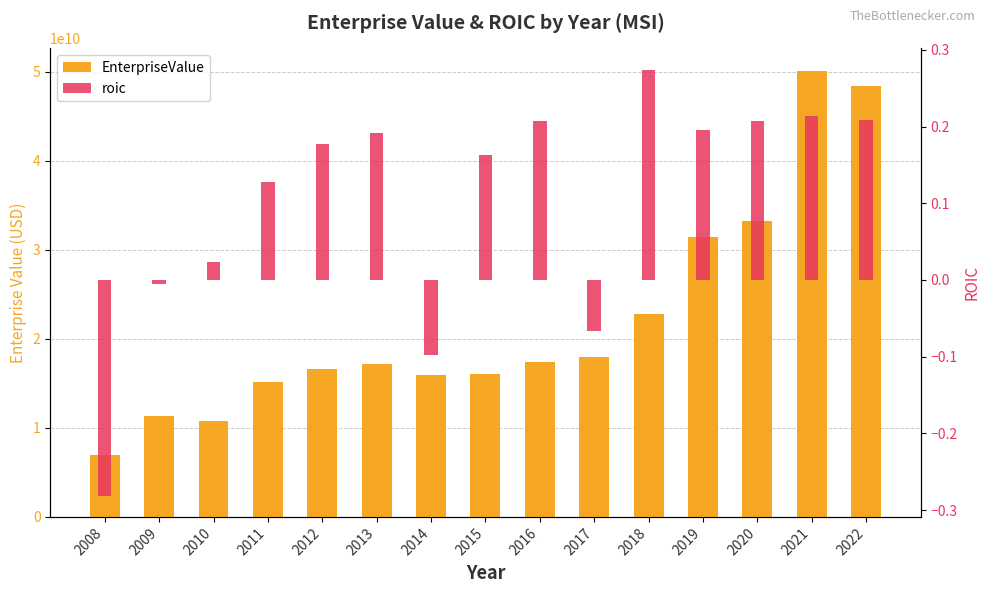

Count the number of categories in the chart.

15